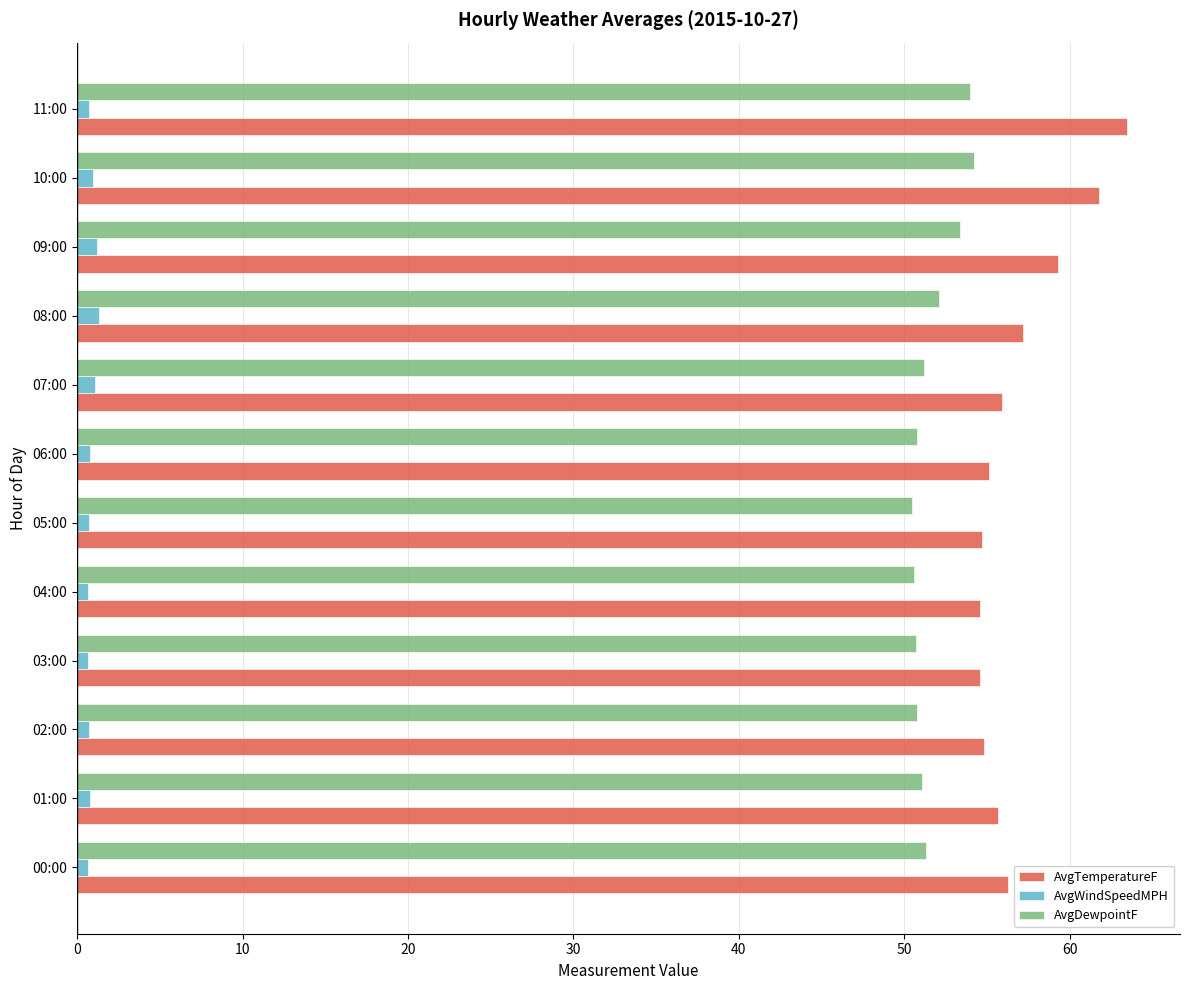

Which series has the largest range (max minus min)?

AvgTemperatureF